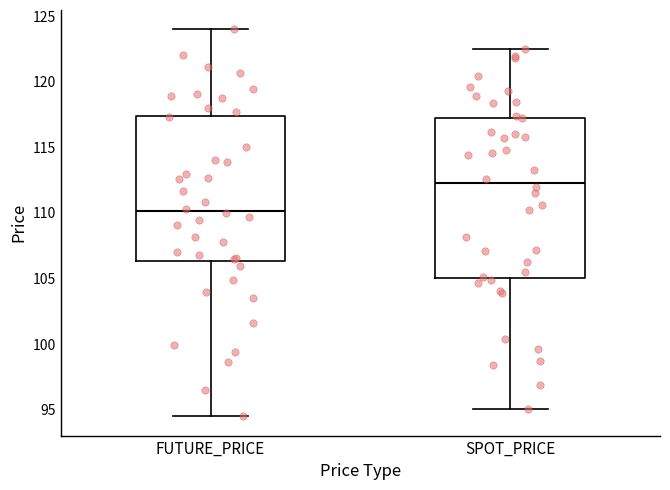

Reading left to right, transcribe this box plot: for each box, give where its median line is, the range the box spans, and where its two whiskers end, as read against the y-axis. The values are not printed on the chart, so give them approximately, as read against the axis.

FUTURE_PRICE: median 110.0, box 106.5 to 117.5, whiskers 94.5 to 124.0
SPOT_PRICE: median 112.5, box 105.0 to 117.0, whiskers 95.0 to 122.5